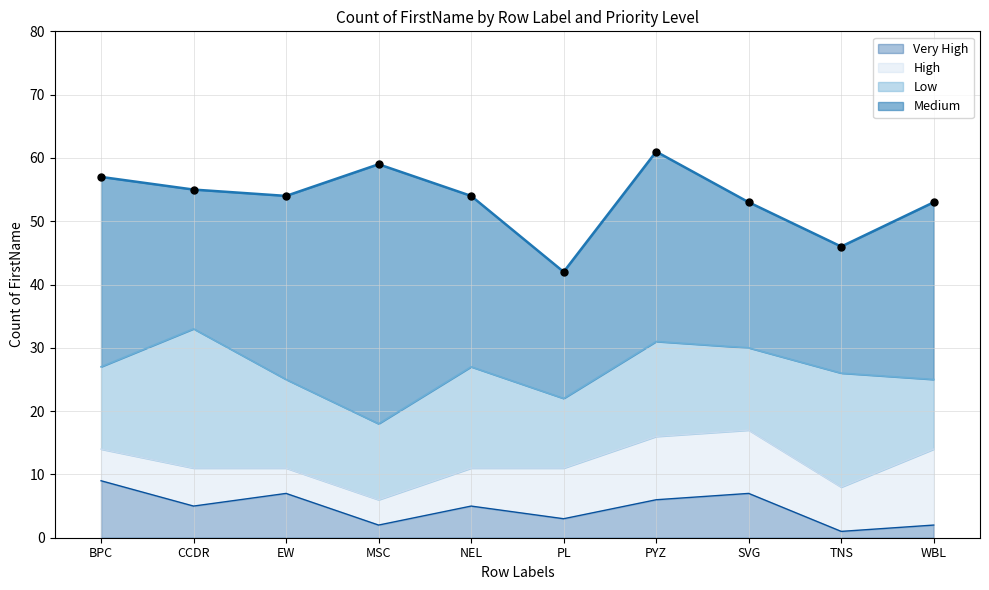

Which series reaches the maximum Y coordinate?

Medium